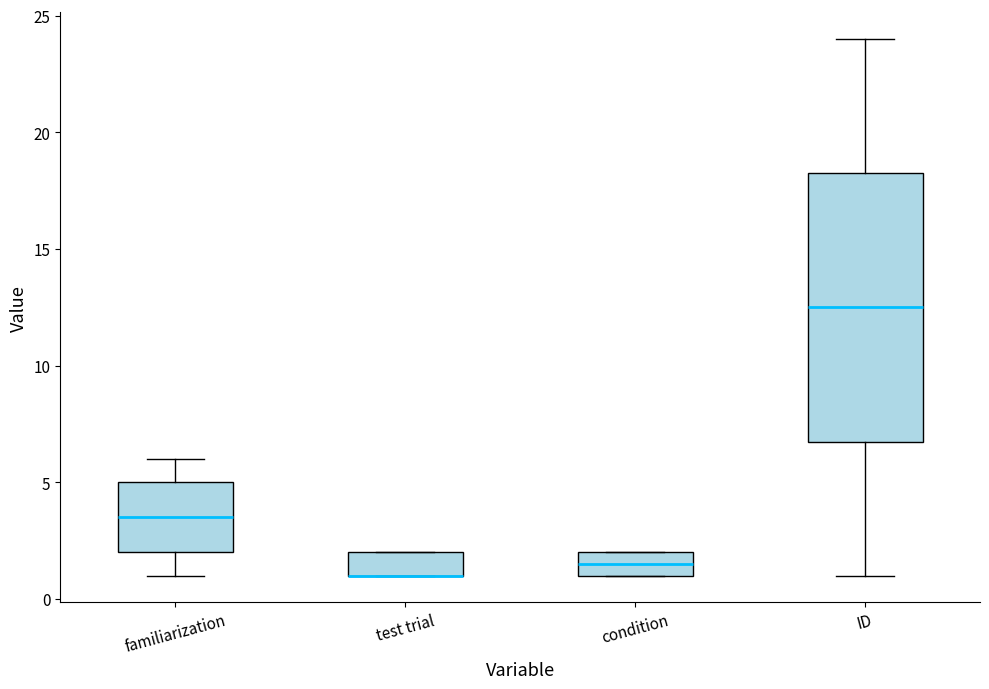

Reading left to right, read every box against the y-axis: the position of its median line, the range the box covers, and the ends of its whiskers. The values are not printed on the chart, so give them approximately, as read against the axis.

familiarization: median 3.5, box 2.0 to 5.0, whiskers 1.0 to 6.0
test trial: median 1.0 (drawn on the box's lower edge), box 1.0 to 2.0, whiskers 1.0 to 2.0
condition: median 1.5, box 1.0 to 2.0, whiskers 1.0 to 2.0
ID: median 12.5, box 7.0 to 18.5, whiskers 1.0 to 24.0